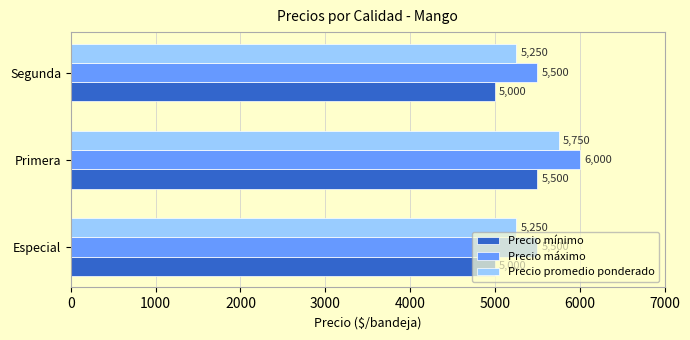

What is the average value of the Precio máximo series?

5667